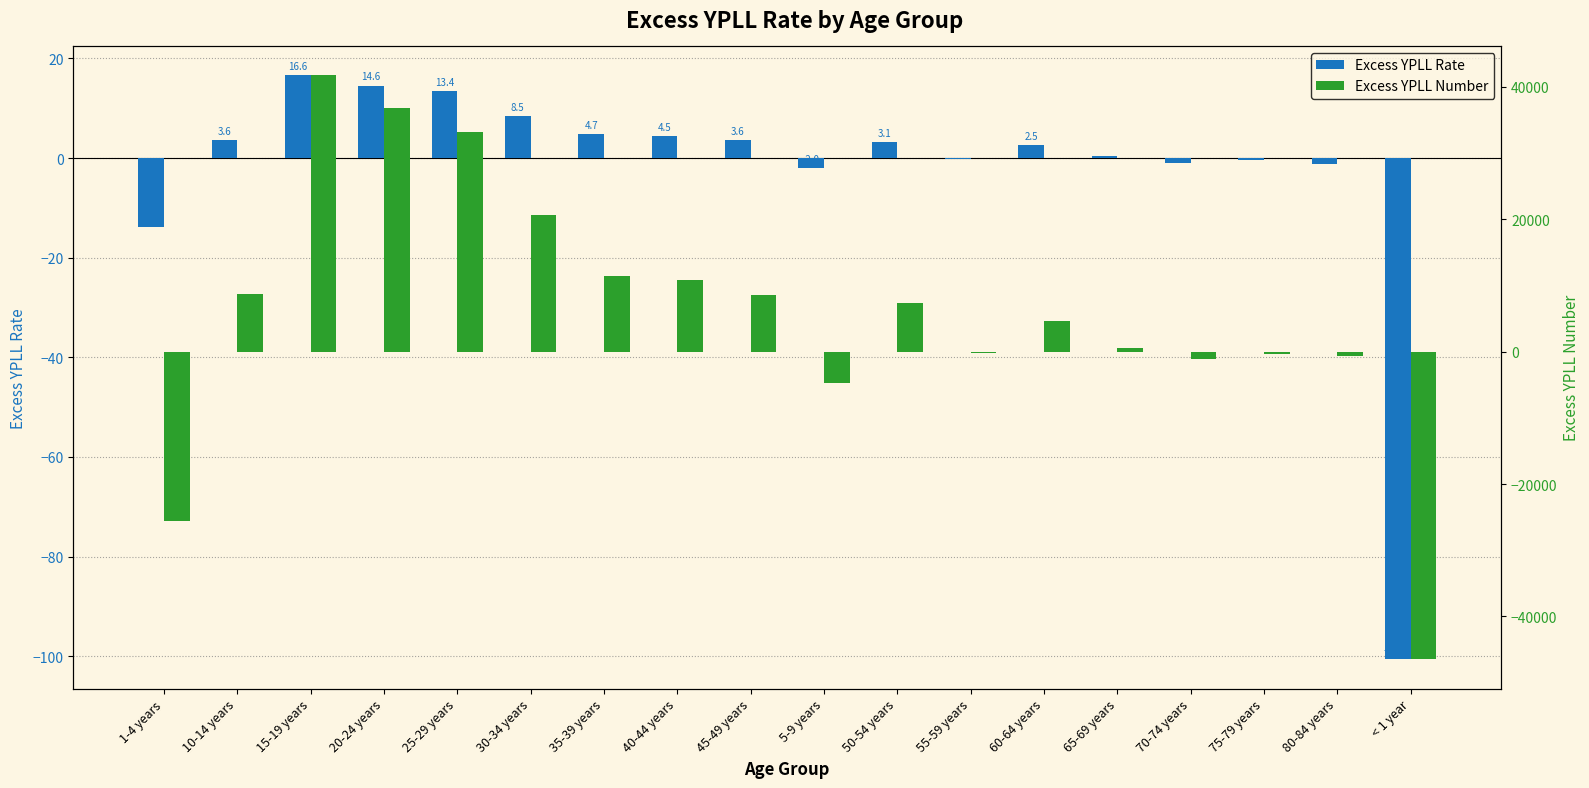

Reading right to left, transcribe all the data shown in this chart.

Excess YPLL Rate: -100.6	-1.2	-0.4	-1.0	0.4	2.5	-0.1	3.1	-2.0	3.6	4.5	4.7	8.5	13.4	14.6	16.6	3.6	-13.8
Excess YPLL Number: -46493.3	-665.9	-340.8	-1163.6	574.4	4620.1	-234.4	7417.3	-4784.8	8634.5	10859.8	11443.1	20575.5	33134.9	36822.9	41757.4	8735.7	-25581.9